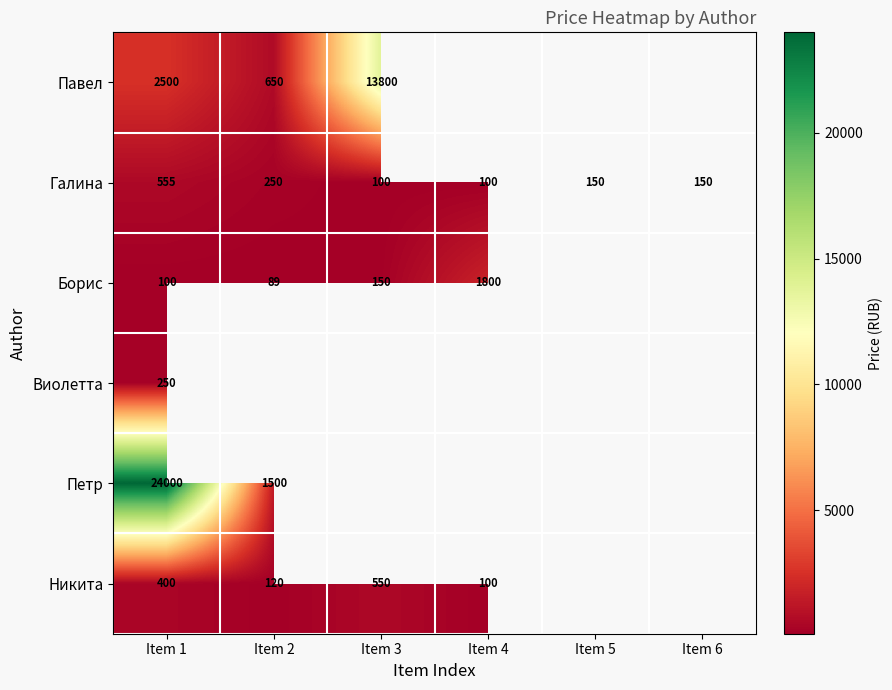

What is the sum of the Никита values at Item 2 and Item 1?

520